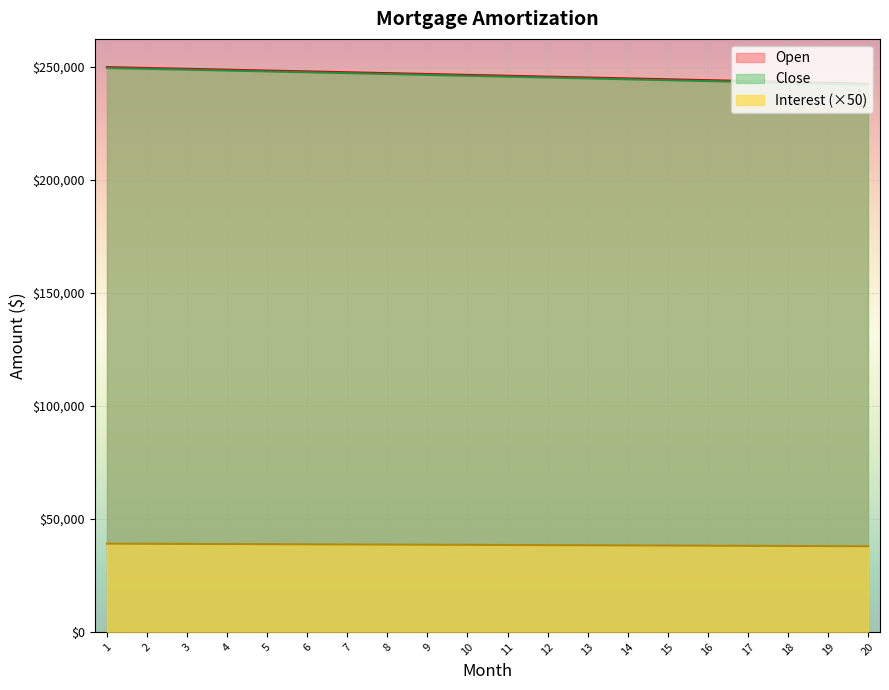

Where is Int nearest to the value 246320?

11